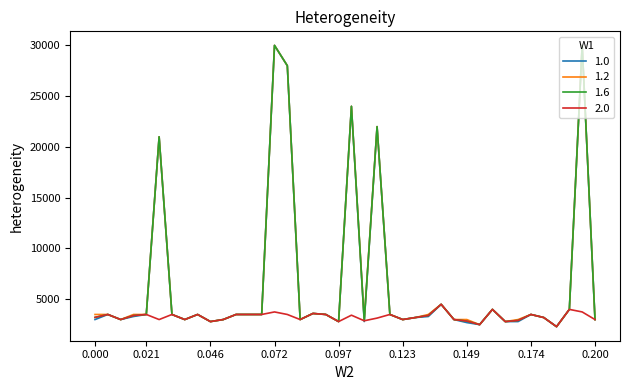

What is the smallest value displayed?

2300